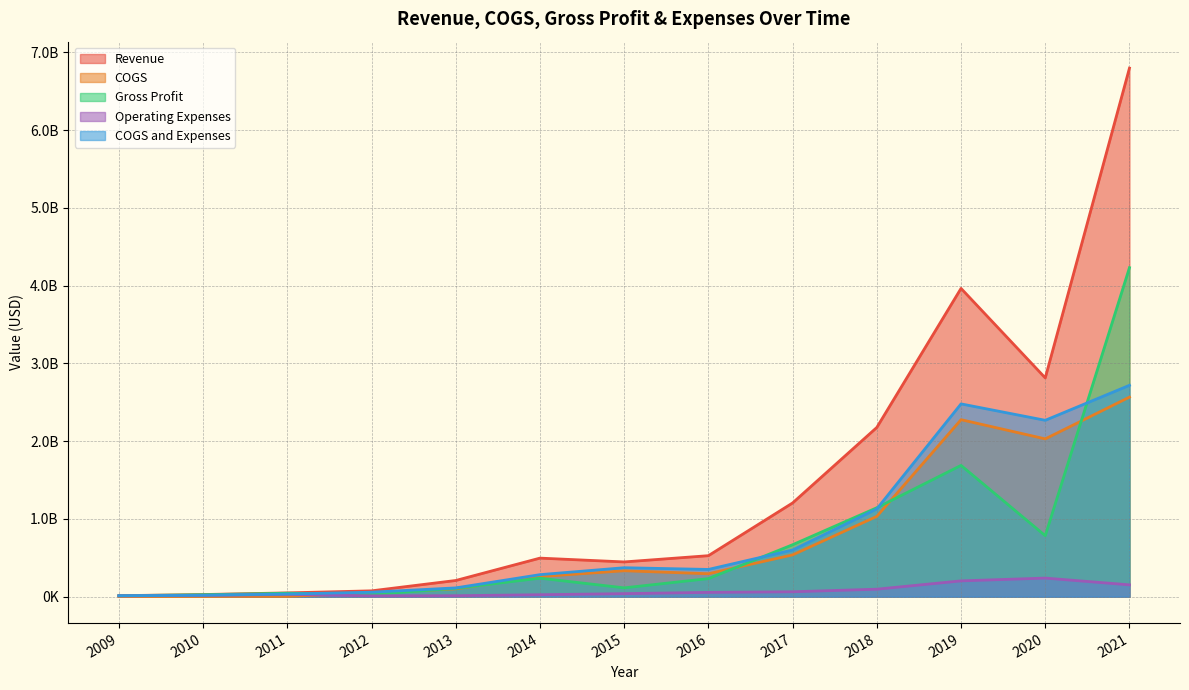

How many series are shown in this chart?

5